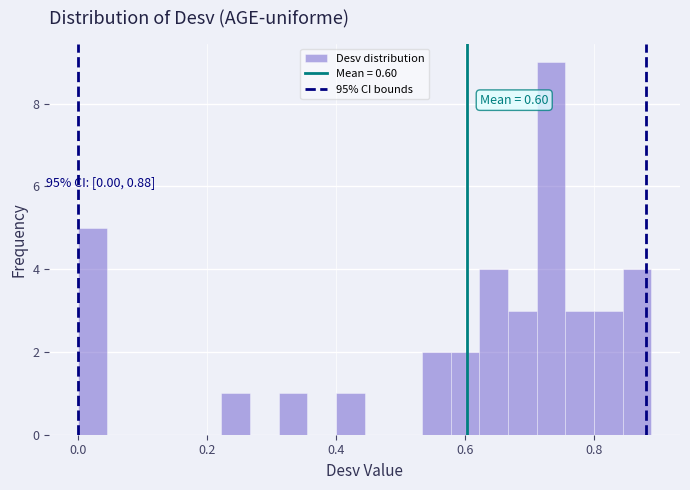

Read against the x-axis, roughly where is the centre of the tallest bar?

0.74